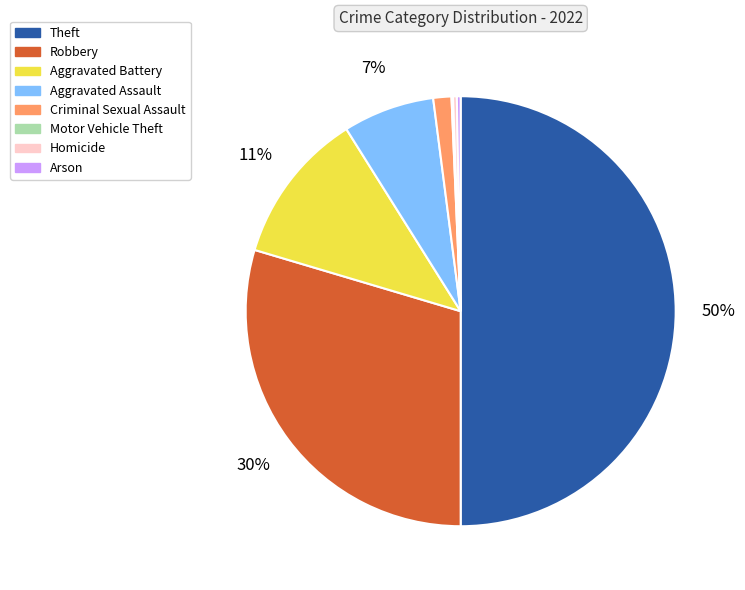

Between Homicide and Robbery, which is larger?

Robbery